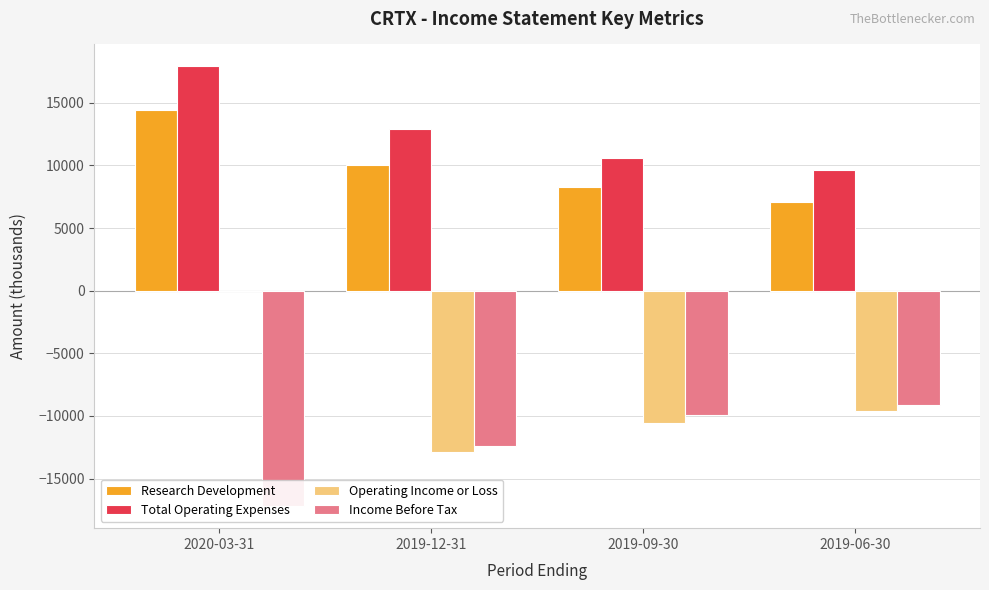

Is the value of Total Operating Expenses at 2019-12-31 greater than the value of Research Development at 2019-12-31?

Yes